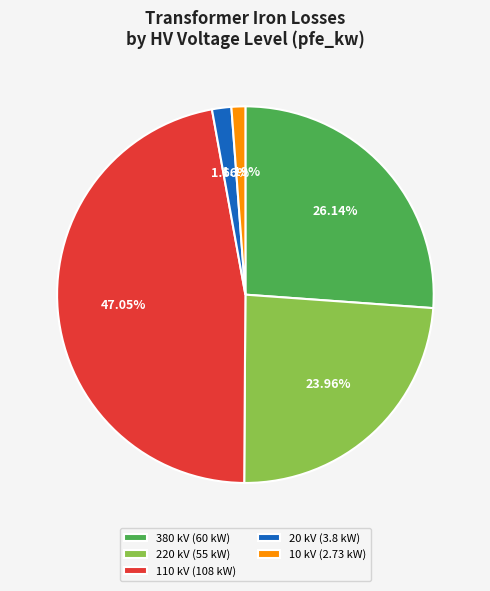

The 380 slice represents 36% of the pie. True or false?

False